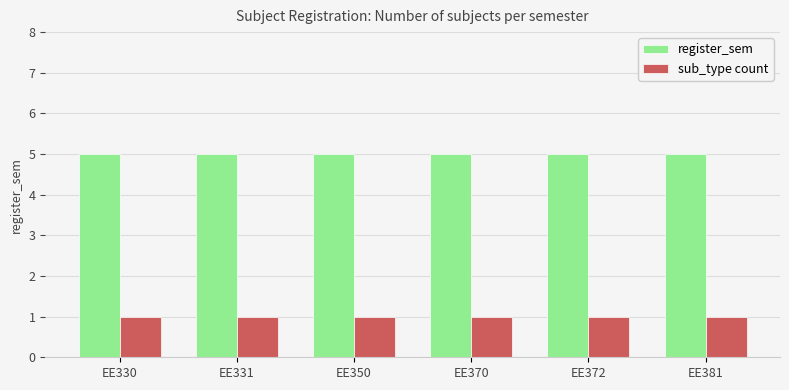

At EE370, list the series in order from smallest to largest.

sub_type count, register_sem